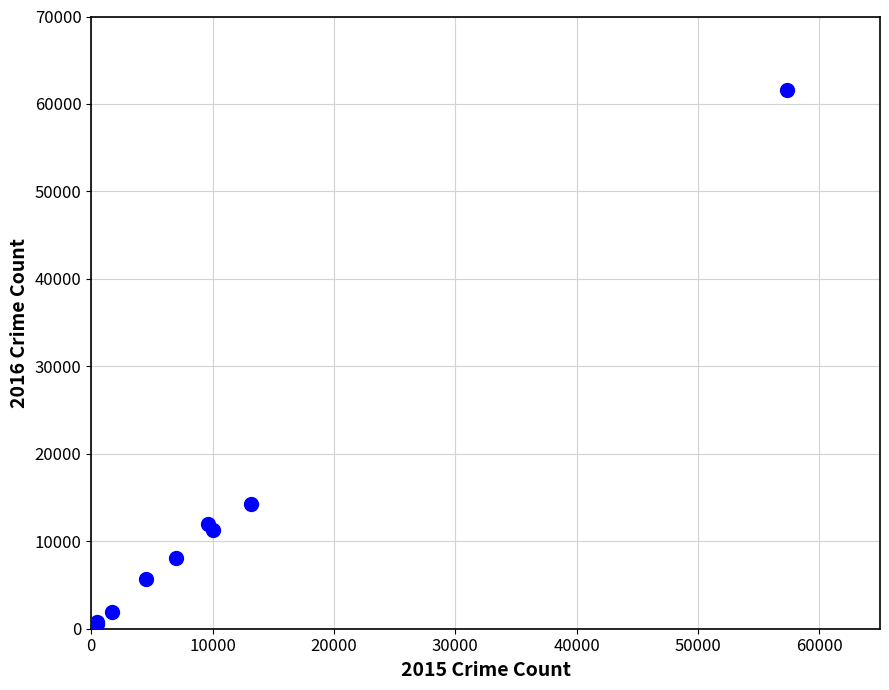

What Y value in the scatter plot is closest to 31069?

14289